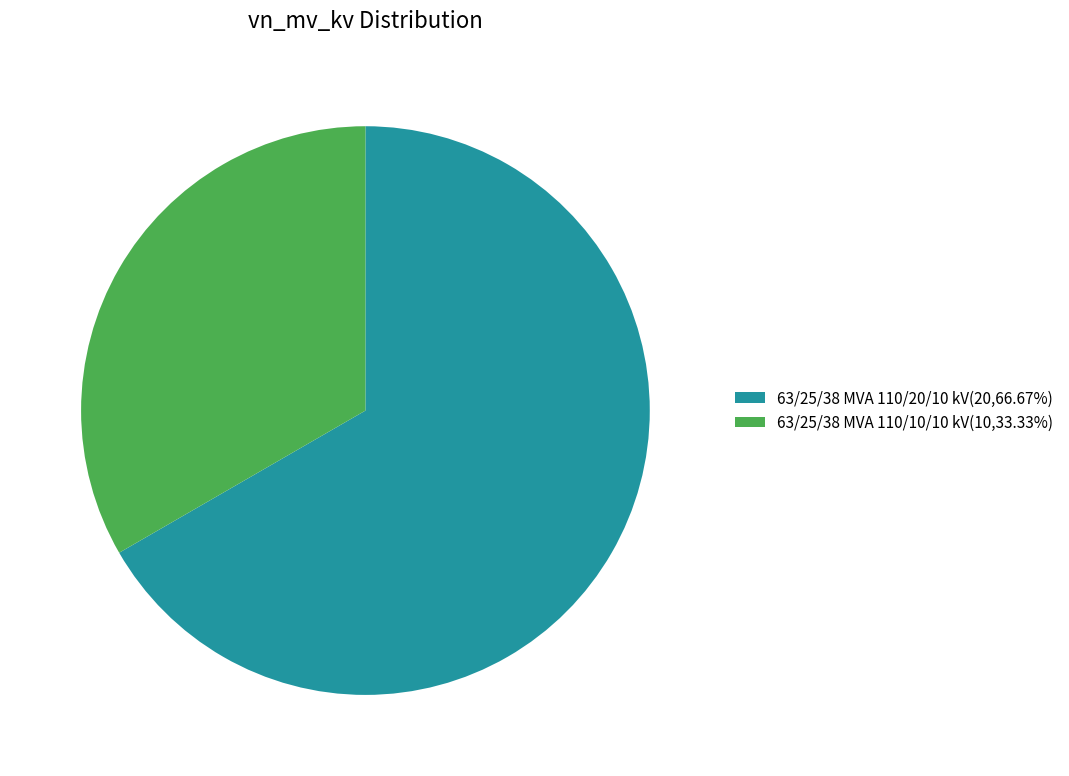

True or false: 63/25/38 MVA 110/10/10 kV accounts for 48% of the total.

False